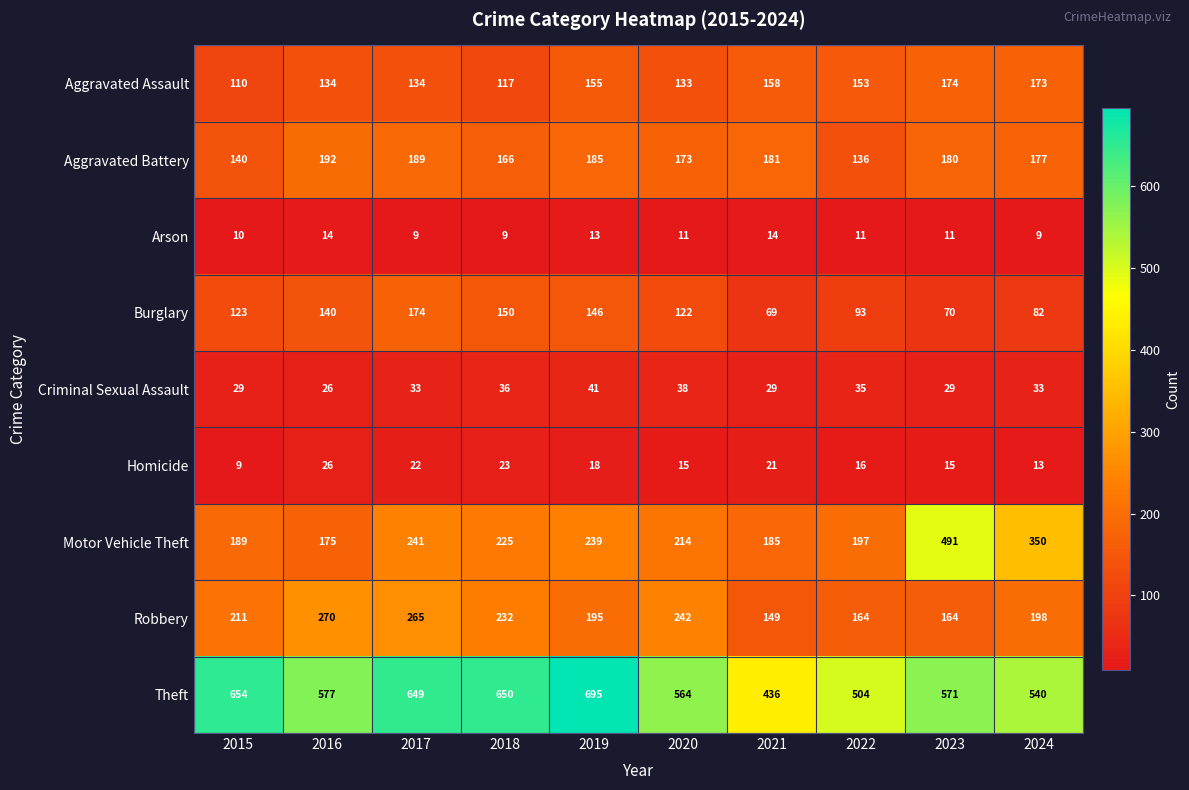

Between 2019 and 2023, which series saw the biggest shift?

Motor Vehicle Theft